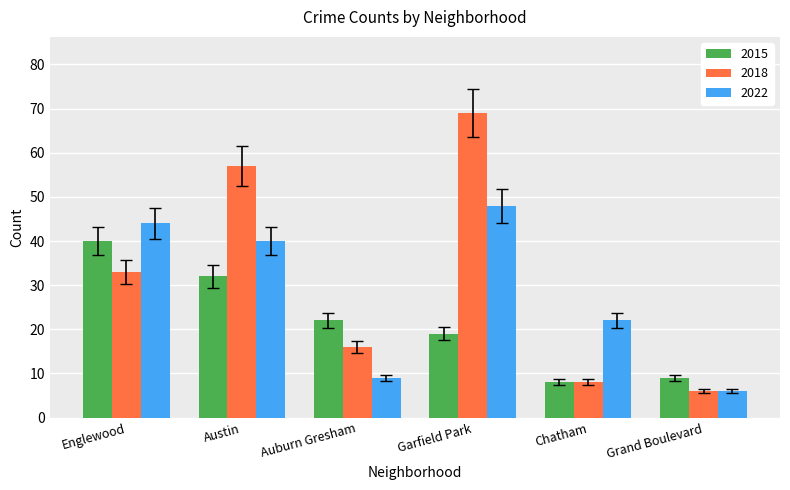

What is the minimum value for 2015?

8